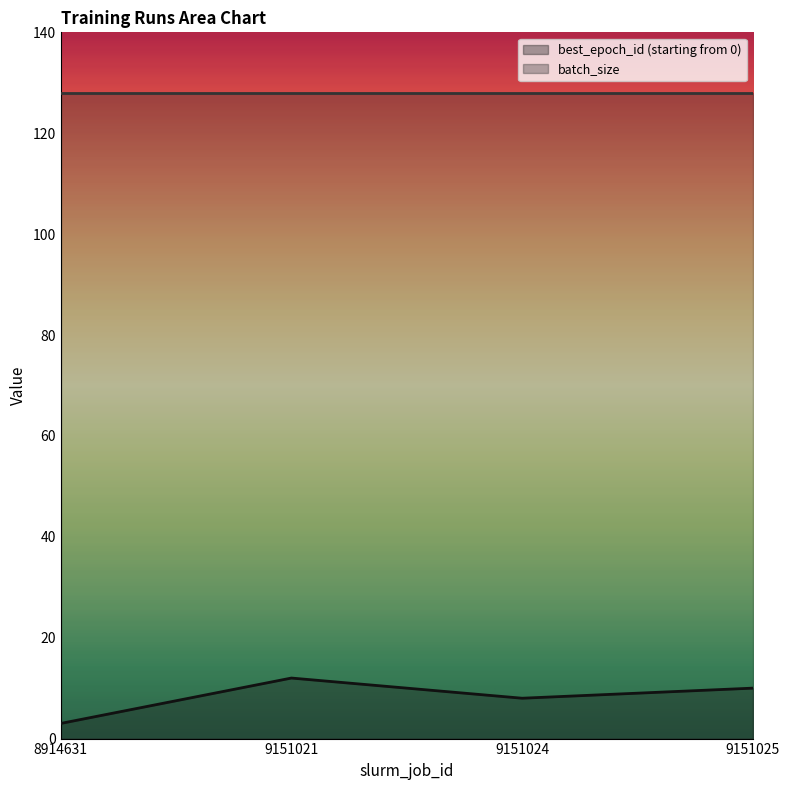

Count the number of data series in this chart.

2